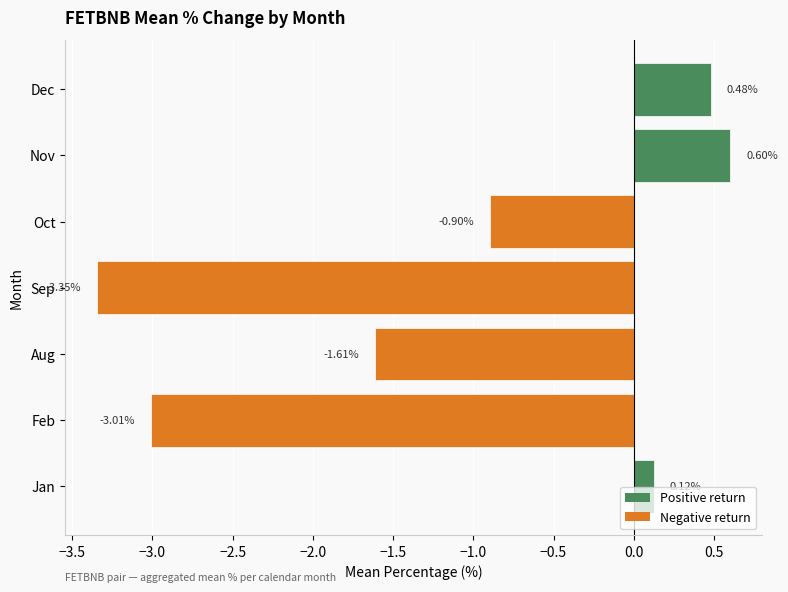

List the labels in order of value, smallest first.

Sep, Feb, Aug, Oct, Jan, Dec, Nov